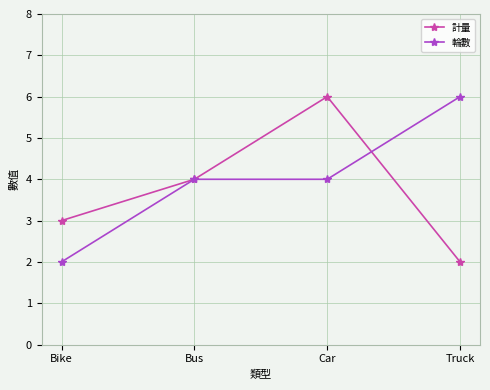

What is the label of the 3rd point from the left?

Car